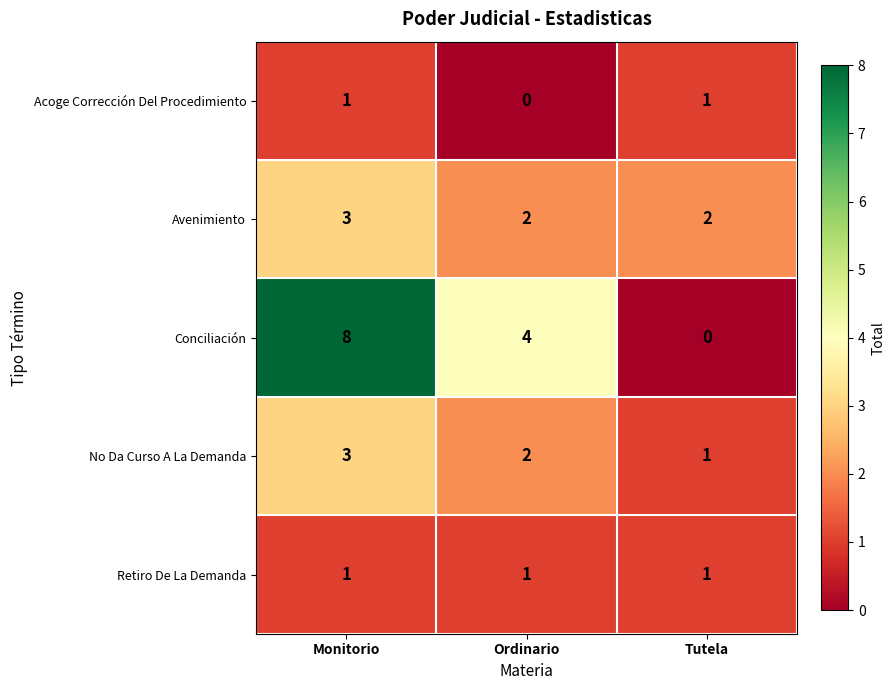

Reading left to right, what are all the values shown in this chart?

Acoge Corrección Del Procedimiento: 1	0	1
Avenimiento: 3	2	2
Conciliación: 8	4	0
No Da Curso A La Demanda: 3	2	1
Retiro De La Demanda: 1	1	1